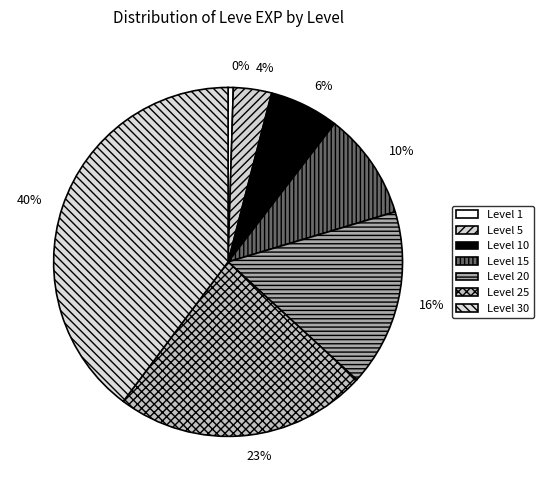

How many segments does this pie chart have?

7